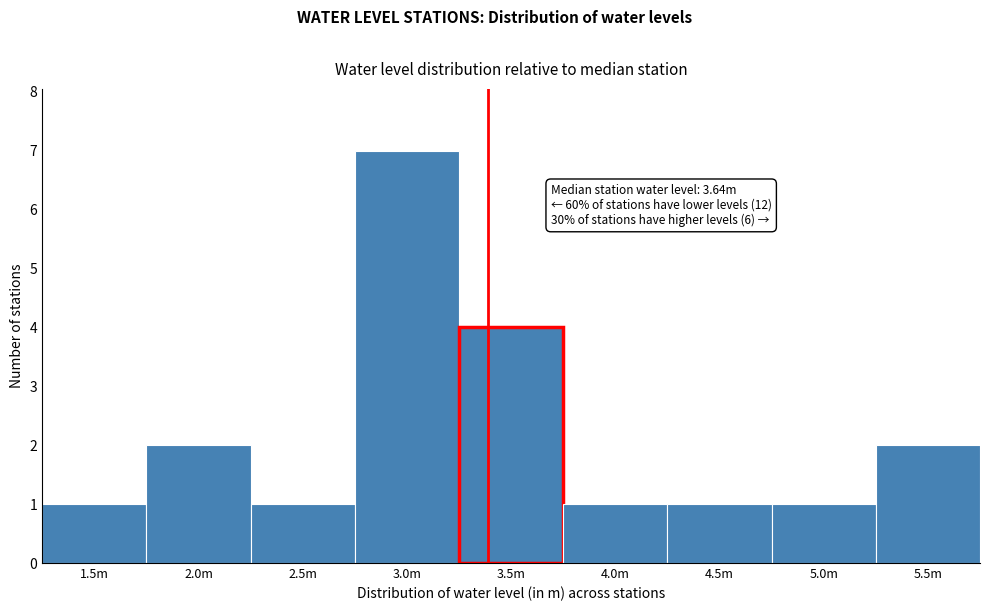

Reading right to left, extract all data points from this chart.

5.5m=2	5.0m=1	4.5m=1	4.0m=1	3.5m=4	3.0m=7	2.5m=1	2.0m=2	1.5m=1